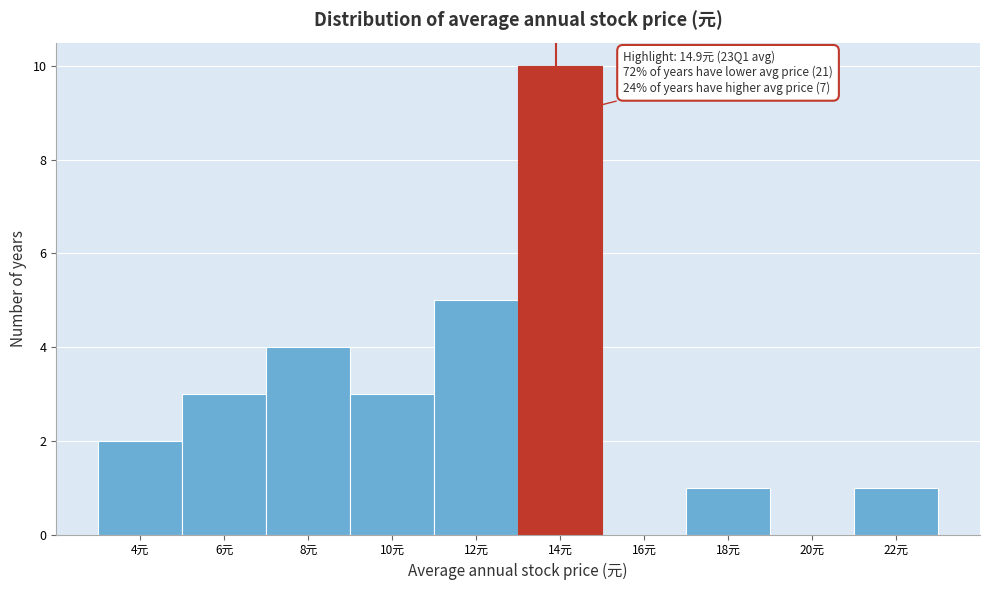

Reading right to left, transcribe all the data shown in this chart.

22元=1	20元=0	18元=1	16元=0	14元=10	12元=5	10元=3	8元=4	6元=3	4元=2